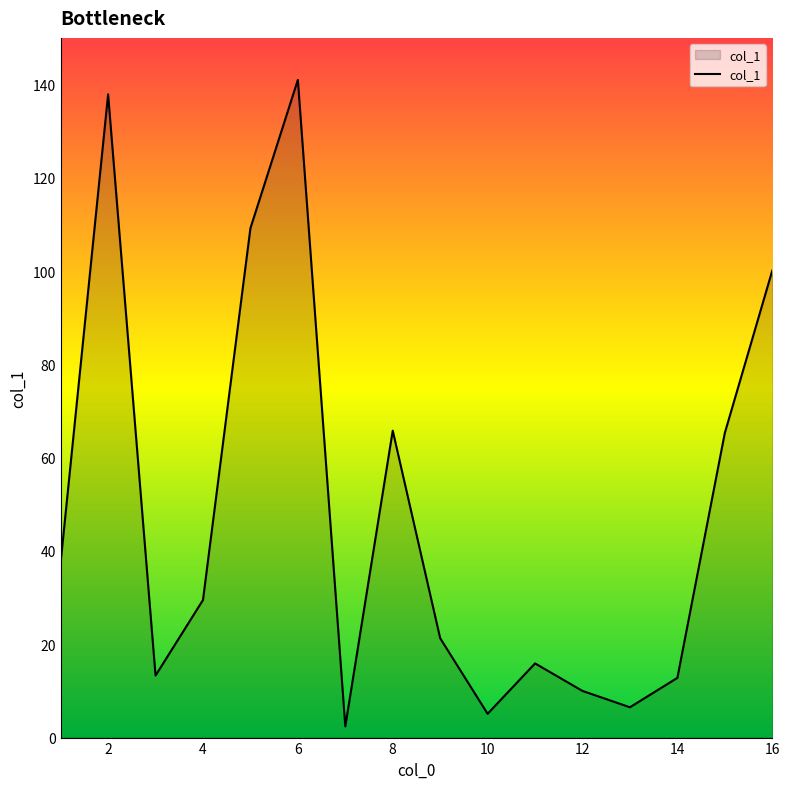

How many interior local peaks (higher than both neighbors) does the data have?

4